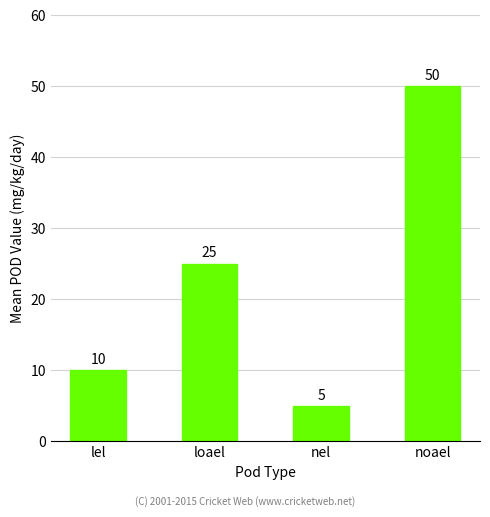

List the labels in order of value, largest first.

noael, loael, lel, nel